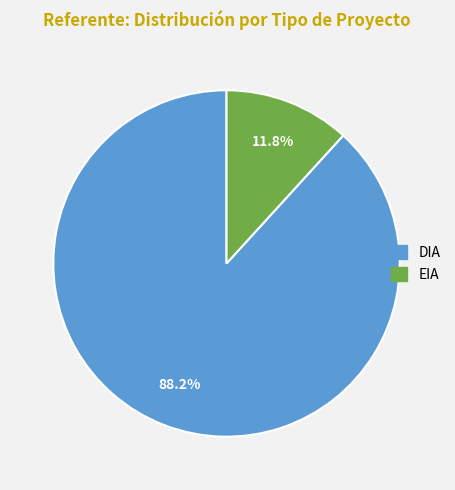

To the nearest percent, what is the difference between the DIA and EIA slice percentages?

76%